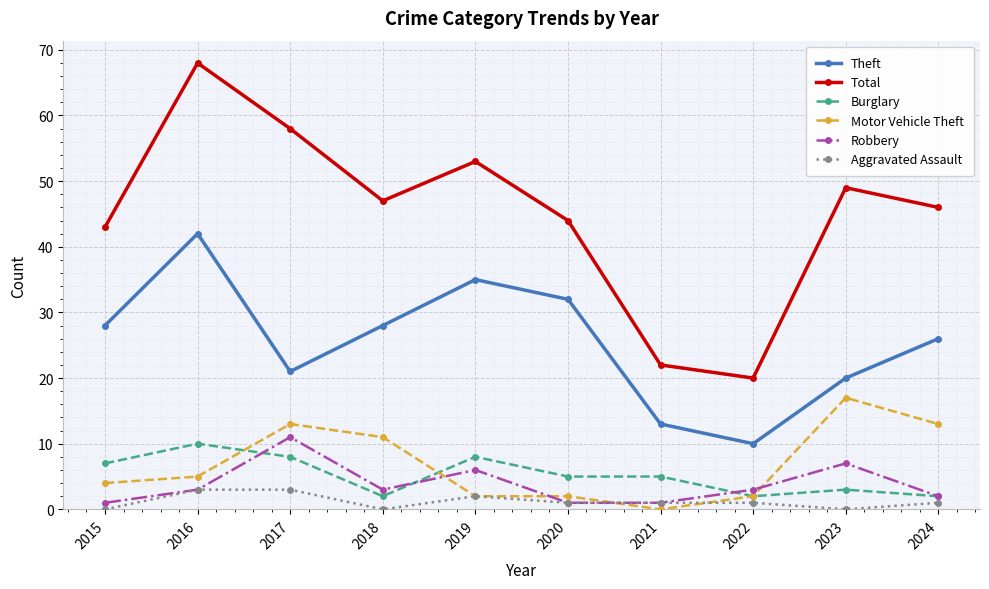

Is it true that Total equals 32 at 2023?

False